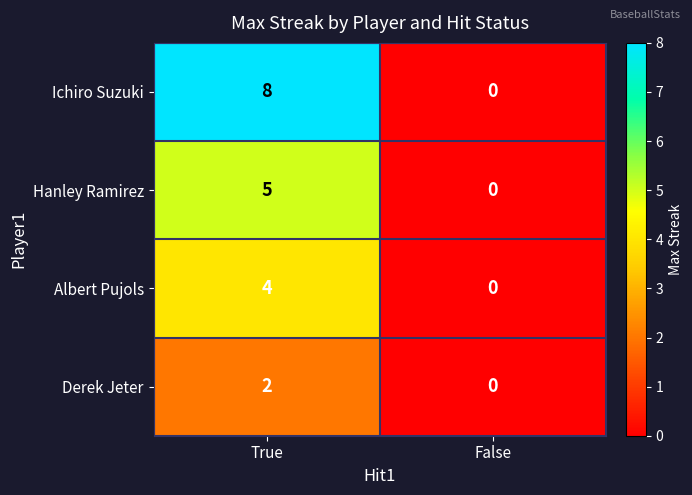

What is the sum of the Hanley Ramirez values at False and True?

5